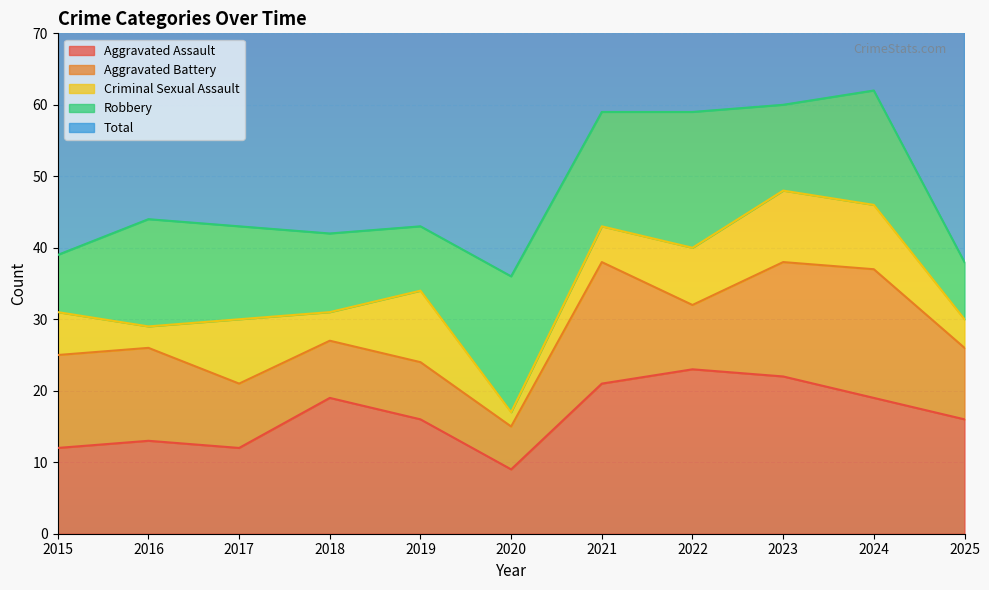

What is the difference between the maximum and minimum values in the Total series?

25